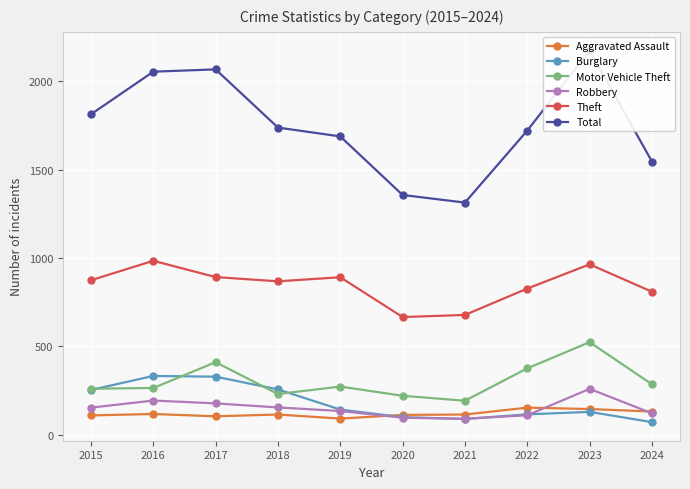

What is the minimum value shown in the chart?

72